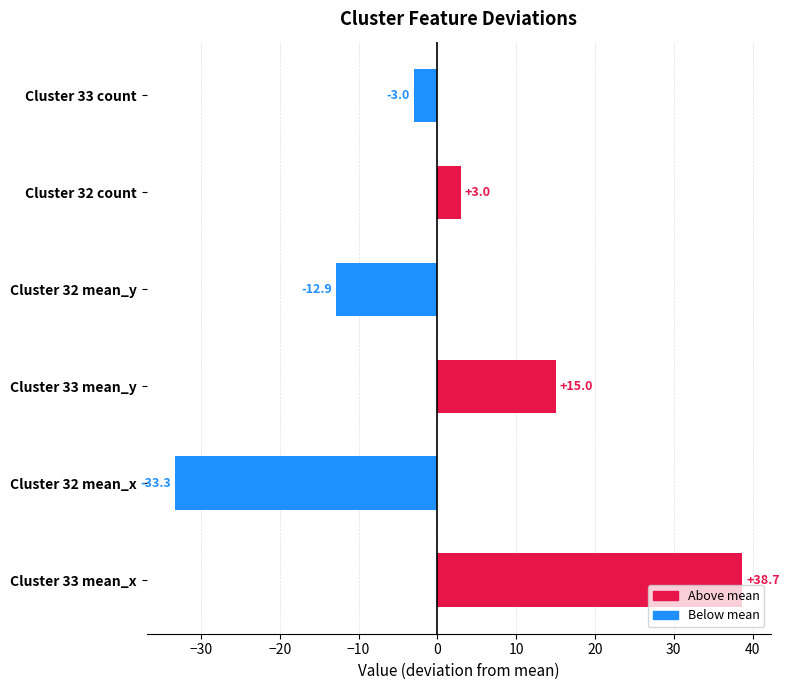

Reading bottom to top, transcribe all the data shown in this chart.

Cluster 33 mean_x=38.7	Cluster 32 mean_x=-33.3	Cluster 33 mean_y=15.0	Cluster 32 mean_y=-12.9	Cluster 32 count=3.0	Cluster 33 count=-3.0